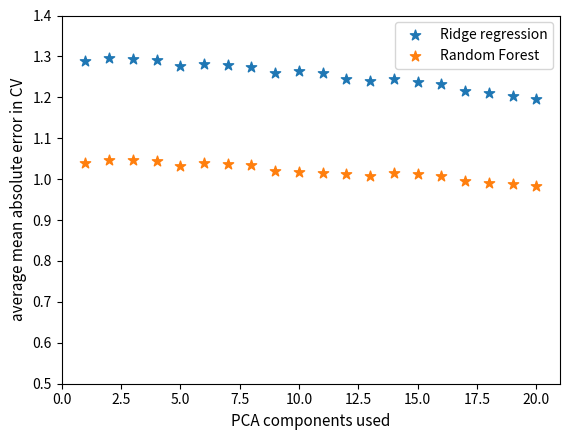

Which series has the widest spread of Y values?

Ridge regression